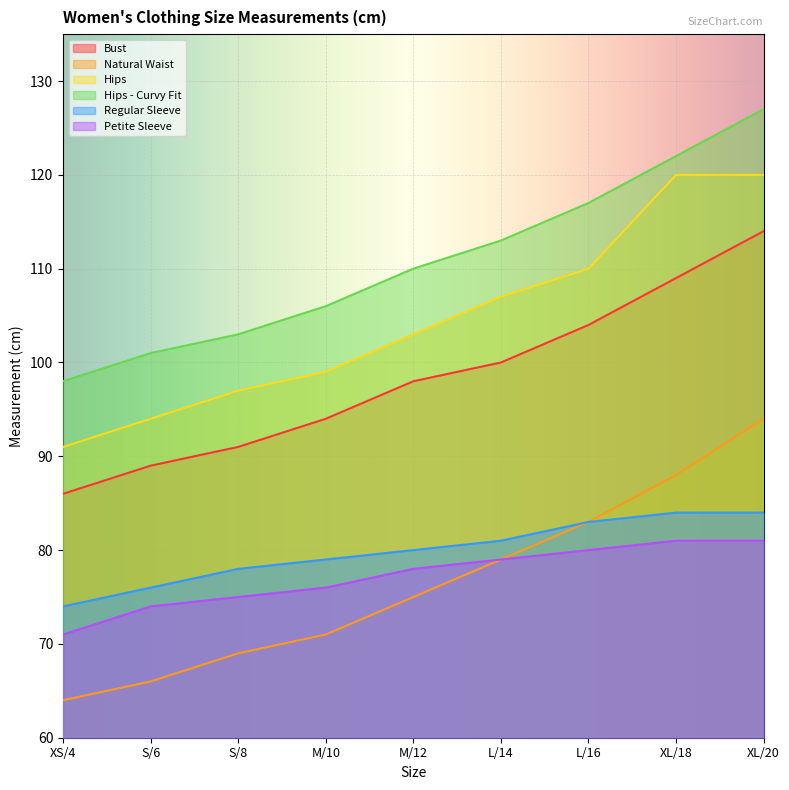

How many lines are shown in the chart?

6